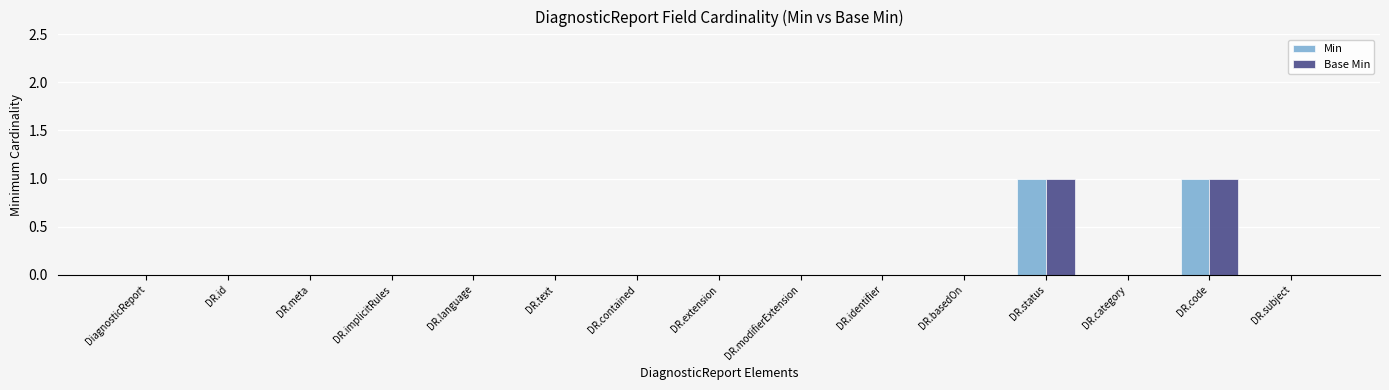

True or false: Min has a value of 0 at DR.contained.

True